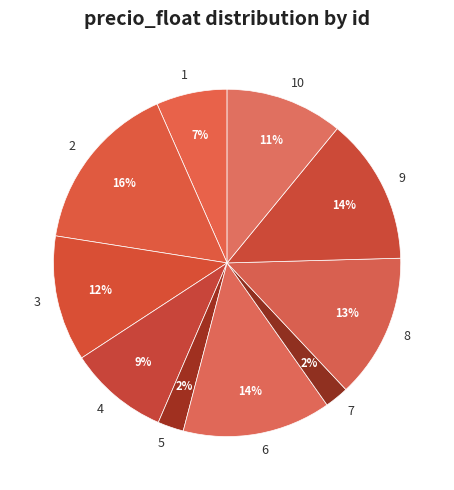

Does any single category account for the majority?

No